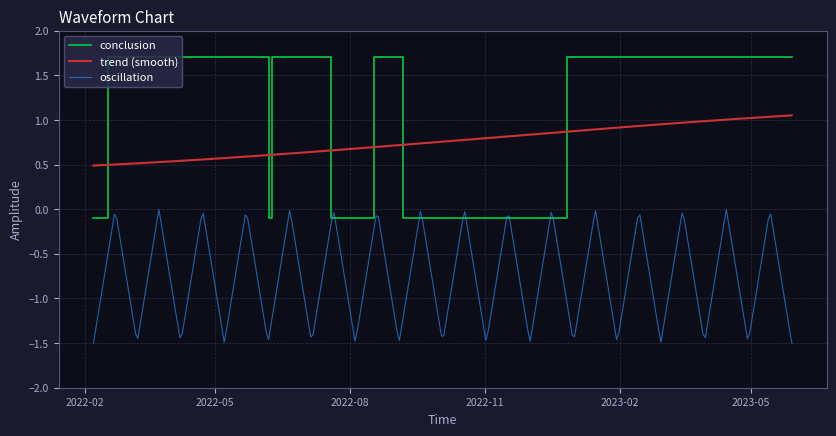

What is the ratio of the value at 2022-12-27 to the value at 2023-02-15?

1.0